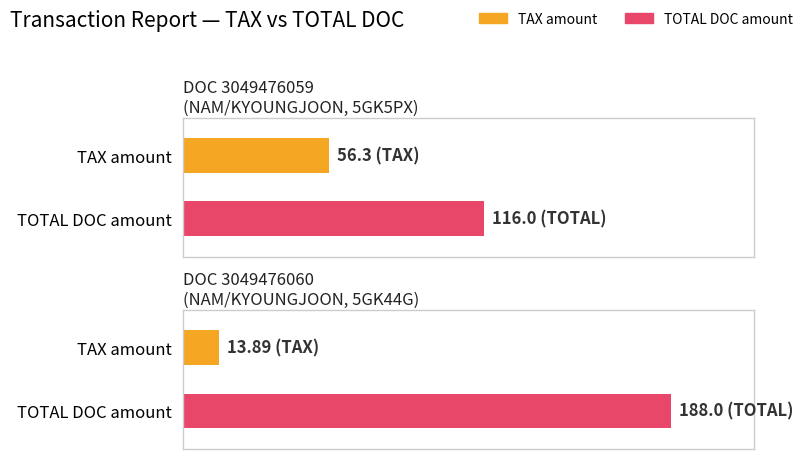

Reading left to right, what are all the values shown in this chart?

Average utilization: 3049476059=56.3	3049476060=13.9
Total Doc: 3049476059=116.0	3049476060=188.0